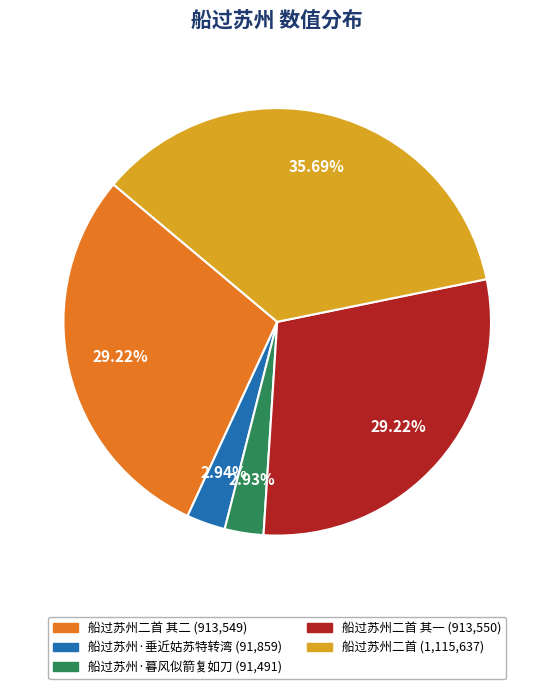

Does any single category account for the majority?

No